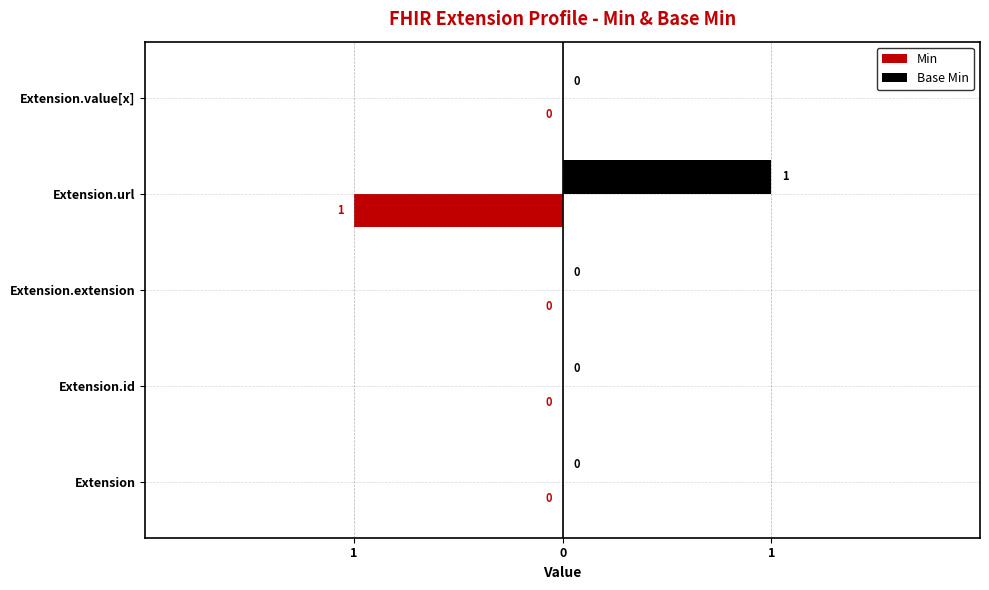

What are all the series names shown in the legend?

Min, Base Min